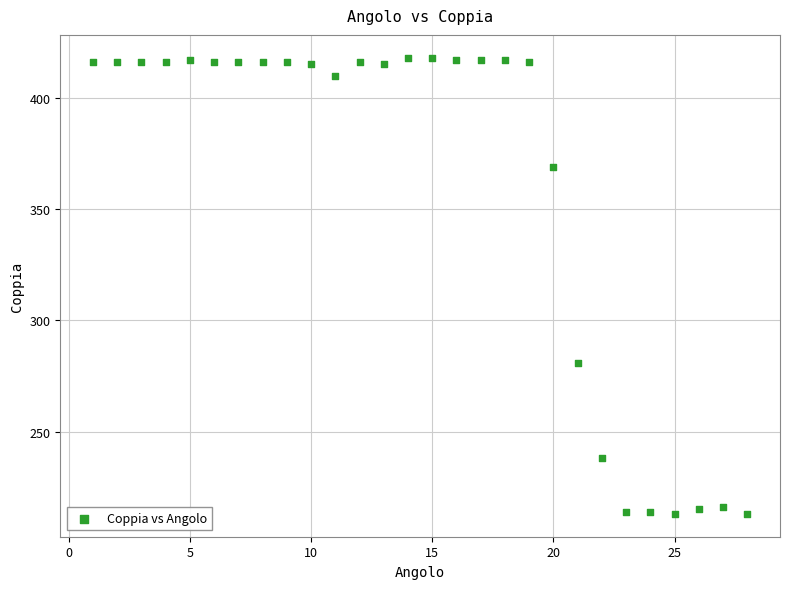

What is the range of X values (max minus min)?

27